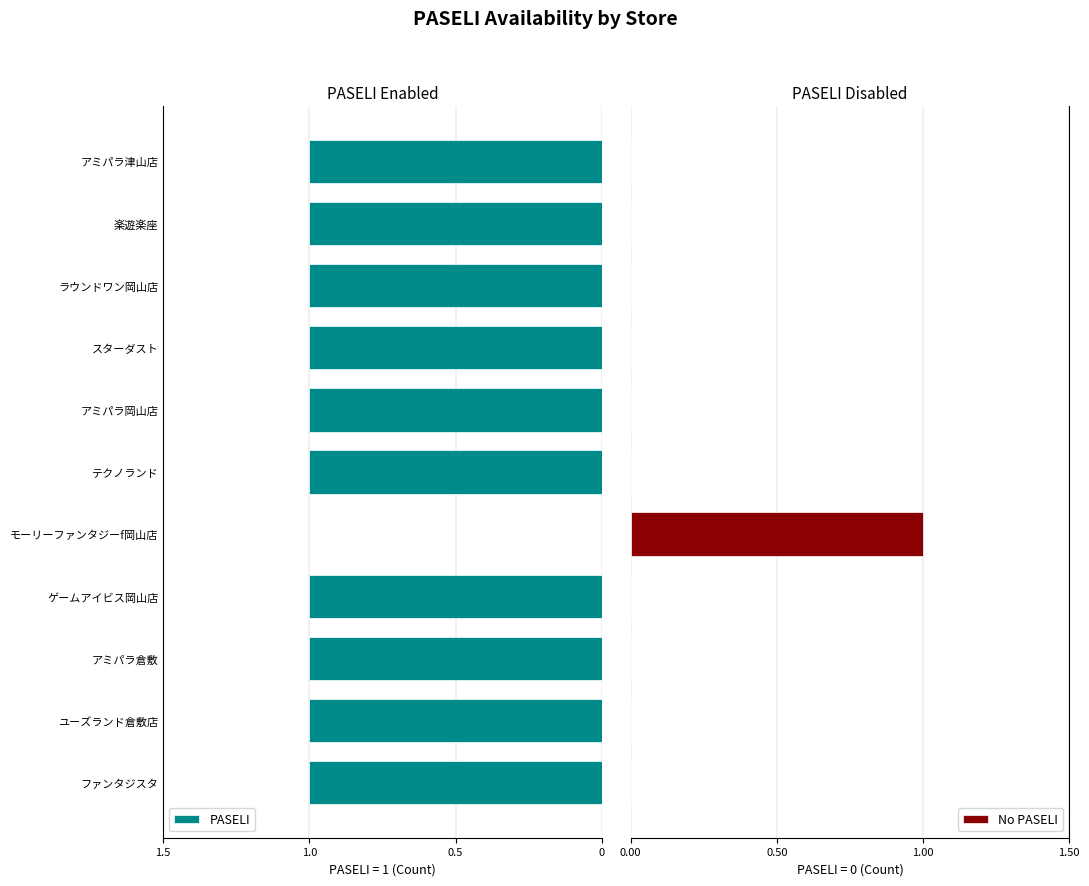

The value of PASELI at ラウンドワン岡山店 is 1. True or false?

True